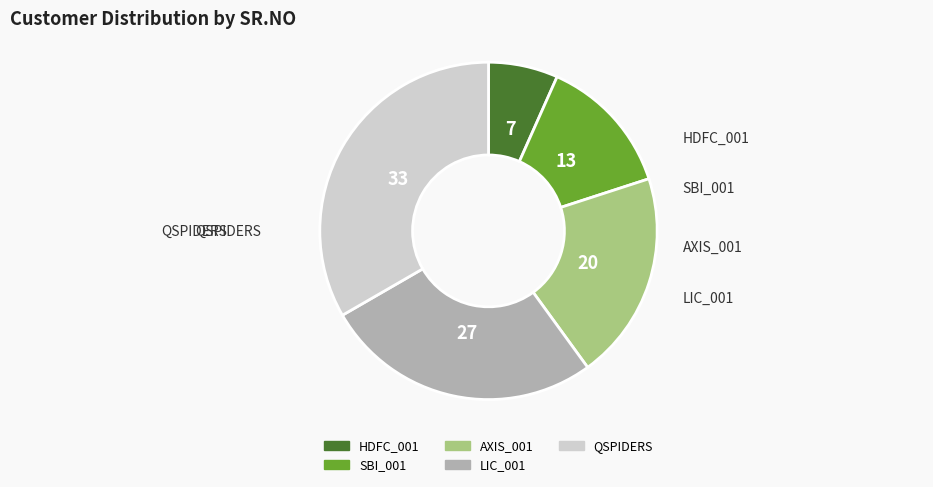

Which category has the smallest portion of the pie?

HDFC_001